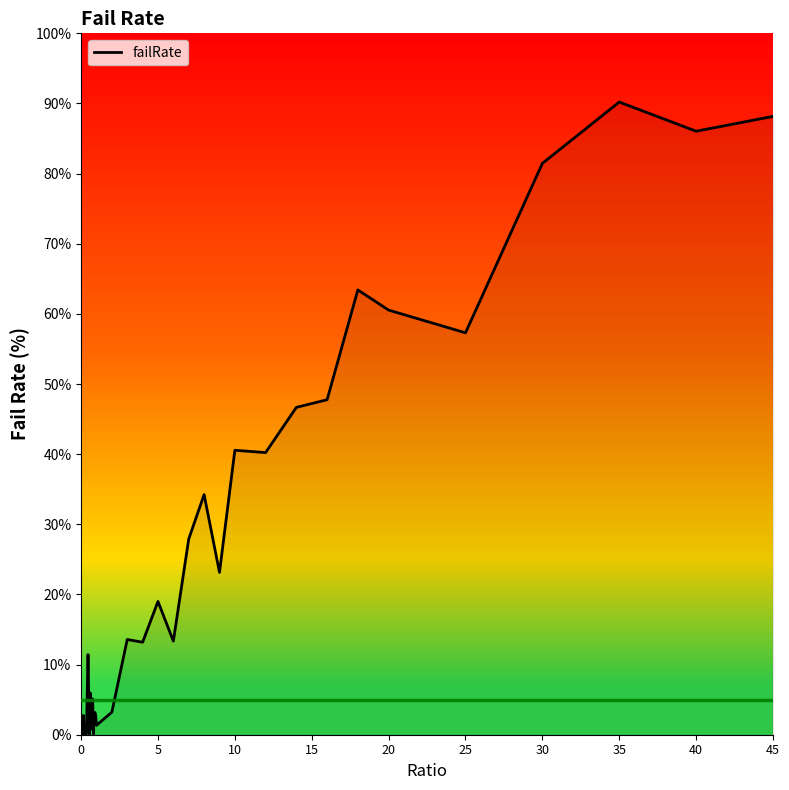

What is the maximum value shown in the chart?

90.2